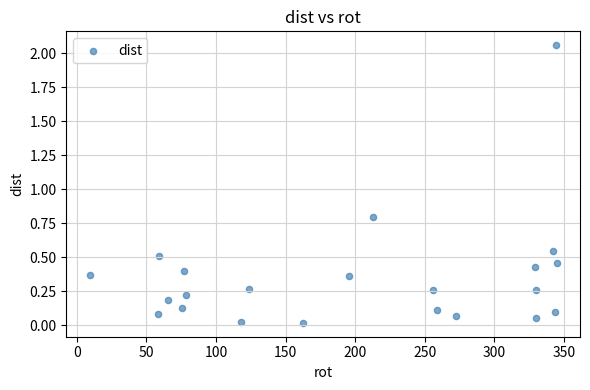

What is the range of Y values (max minus min)?

2.0